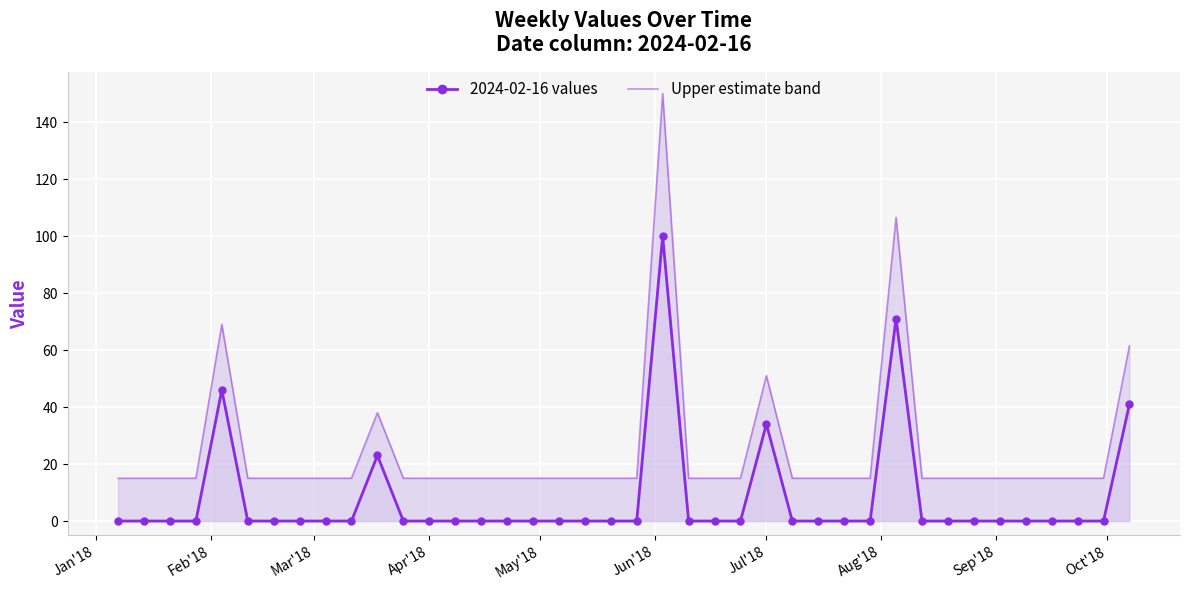

What is the label of the 1st point from the left?

Jan'18